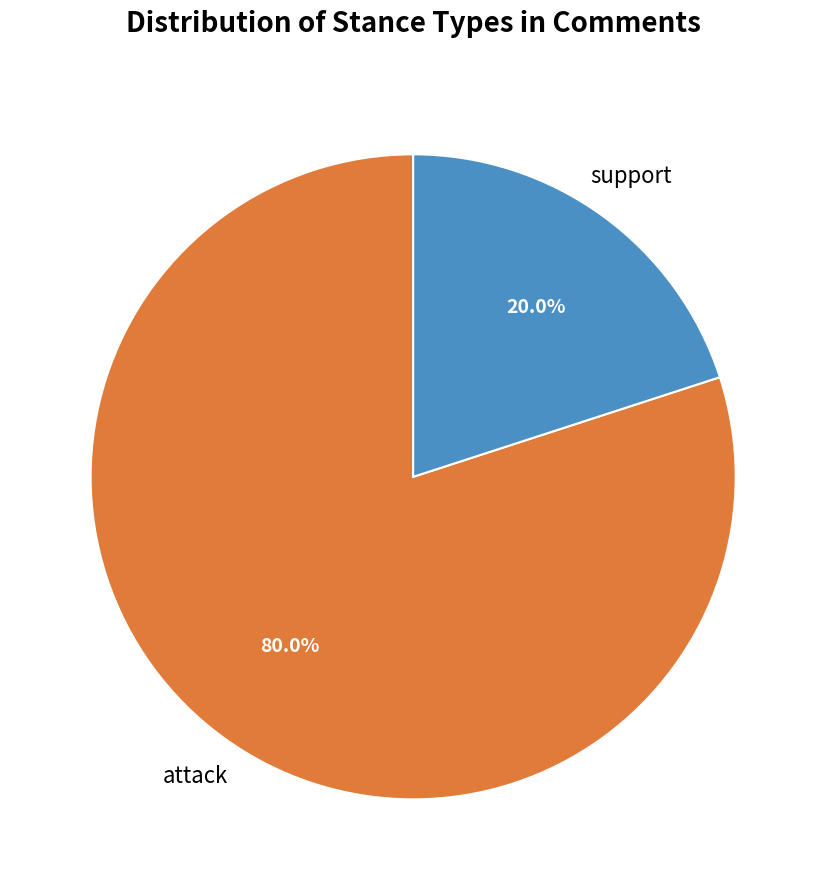

Approximately how many times larger is the value at attack compared to support?

4.0